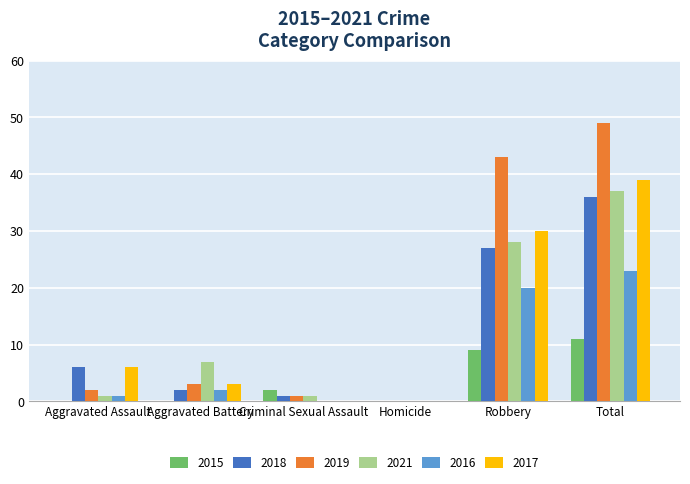

Is it true that 2015 equals 2 at Criminal Sexual Assault?

True